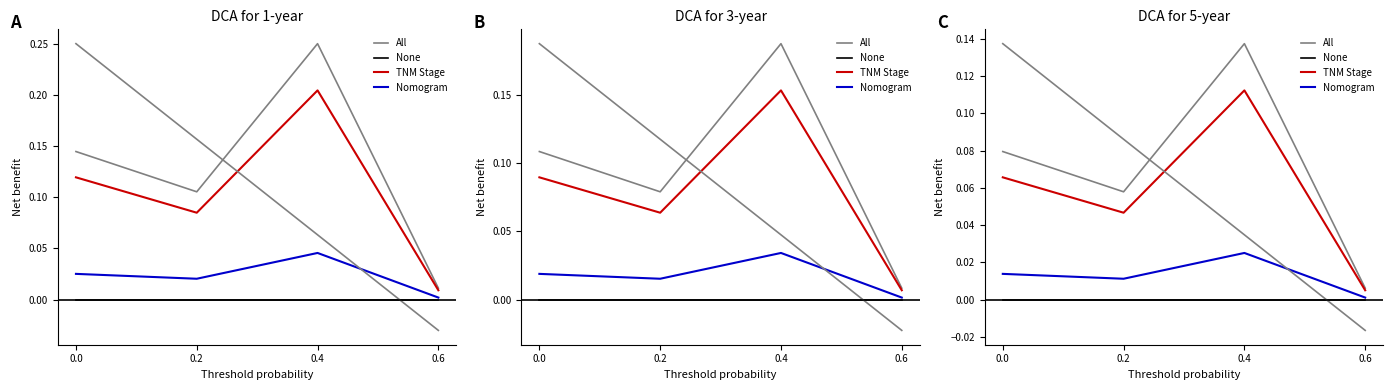

At 0.4, list the series in order from smallest to largest.

None, Nomogram, TNM Stage, All